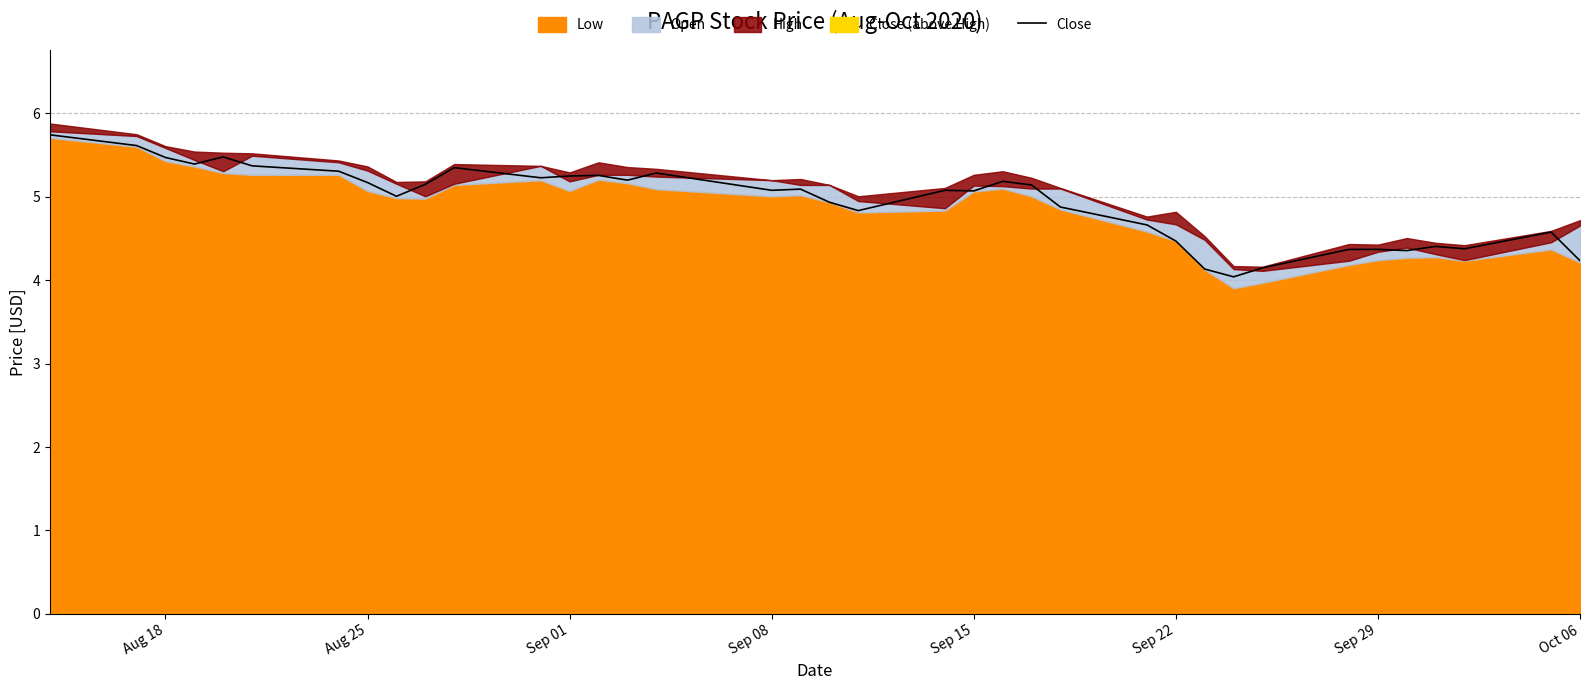

The Close series shows 4.5 at Sep 22. True or false?

True